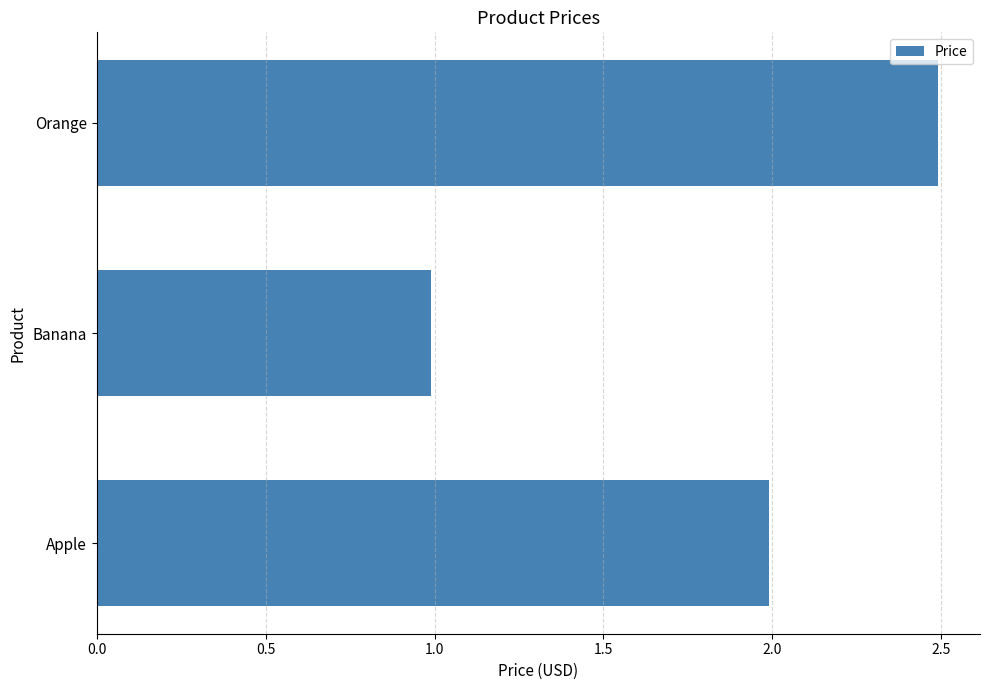

Does the chart contain any negative values?

No